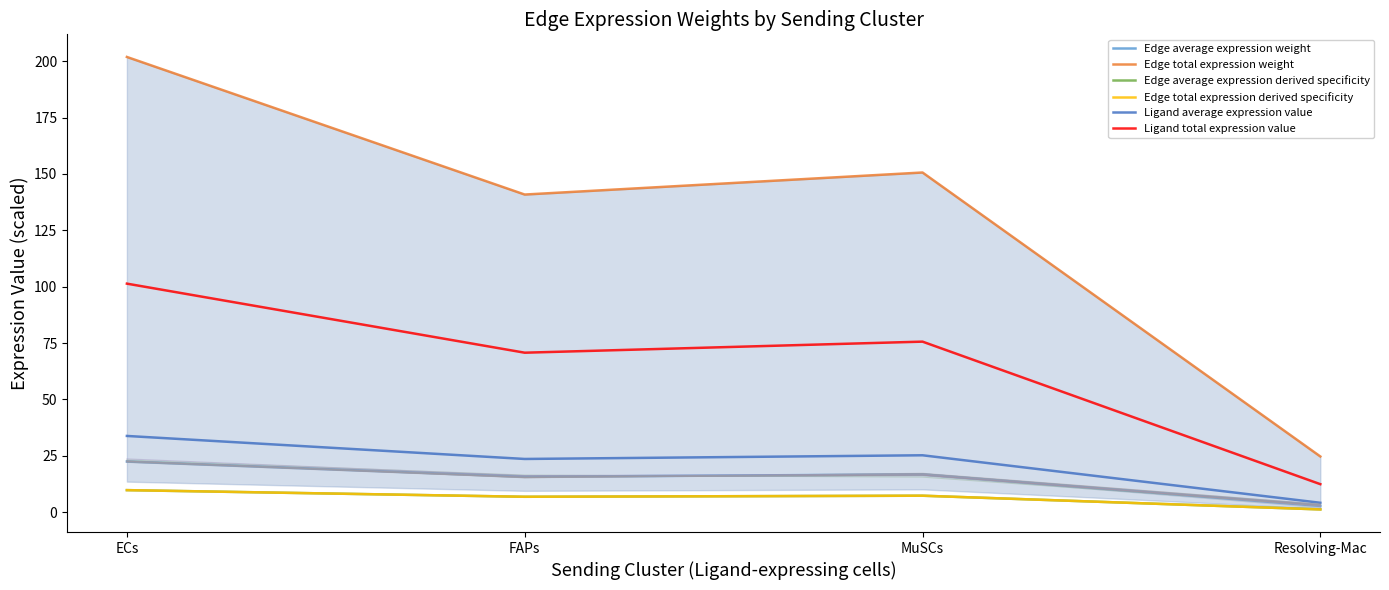

The Ligand average expression value series shows 31.8 at FAPs. True or false?

False